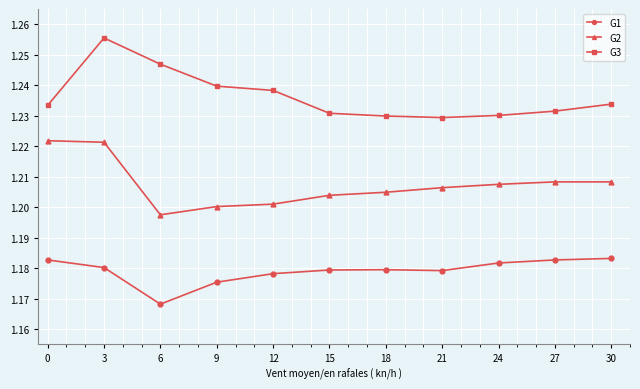

In G2, how many points are lower than both neighbors (excluding endpoints)?

1